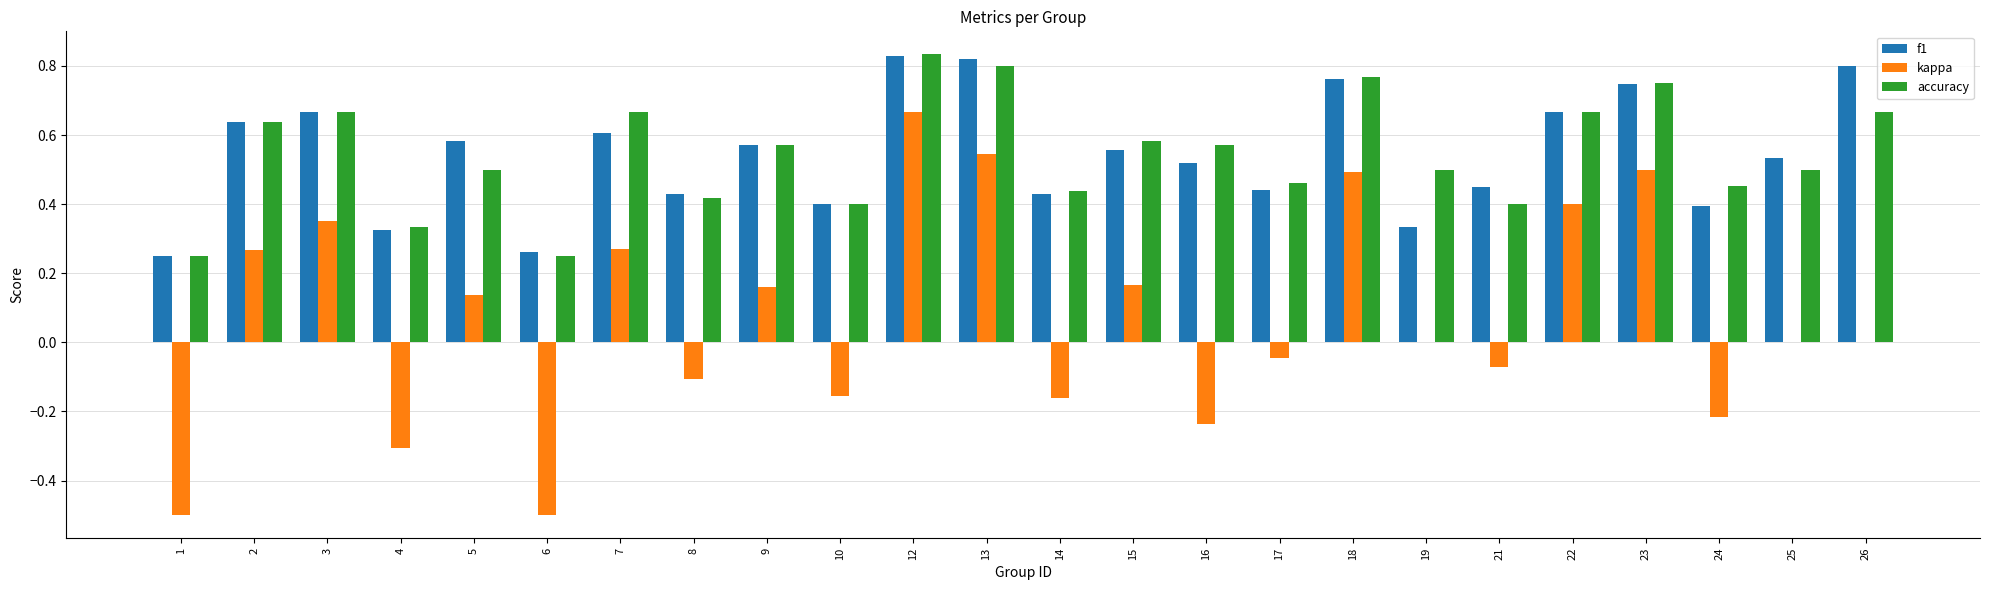

Which series has the widest spread of values?

kappa